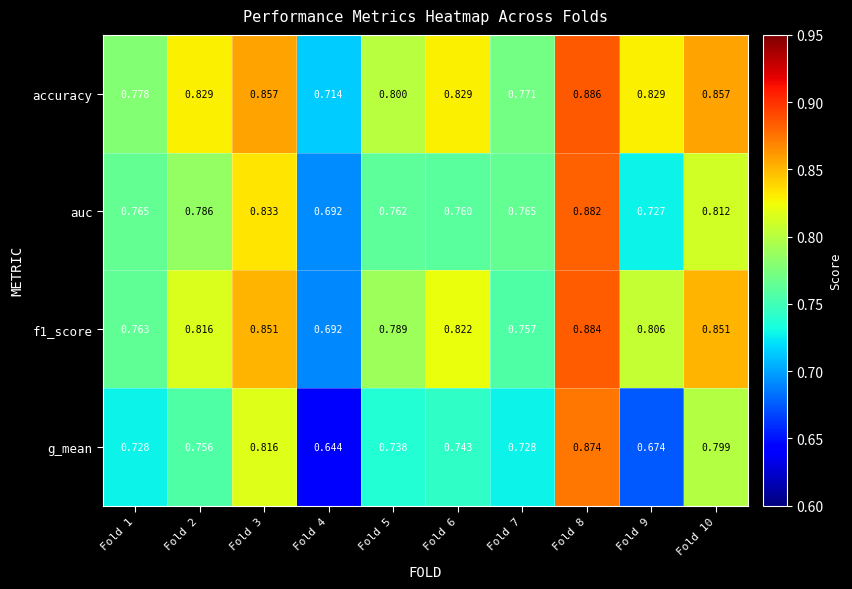

What is the total value across all series at Fold 8?

3.5